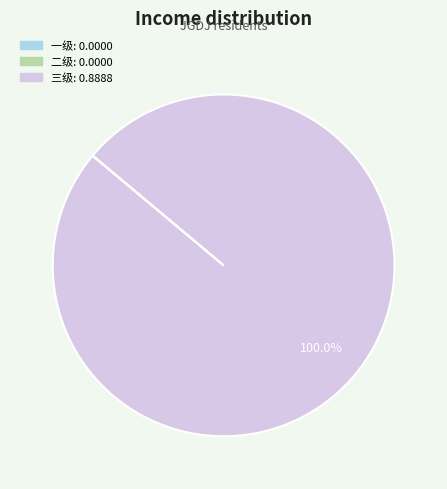

Which category has the biggest portion of the pie?

三级